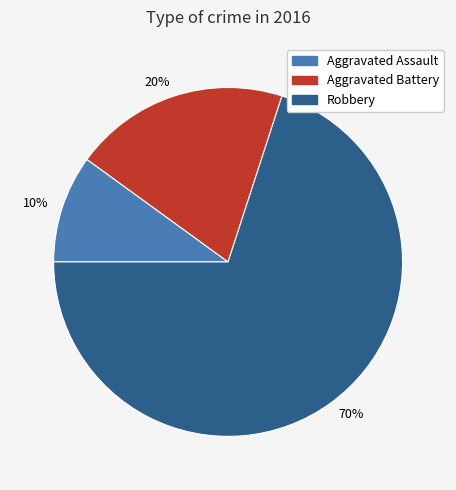

Does Robbery represent more than half of the total?

Yes